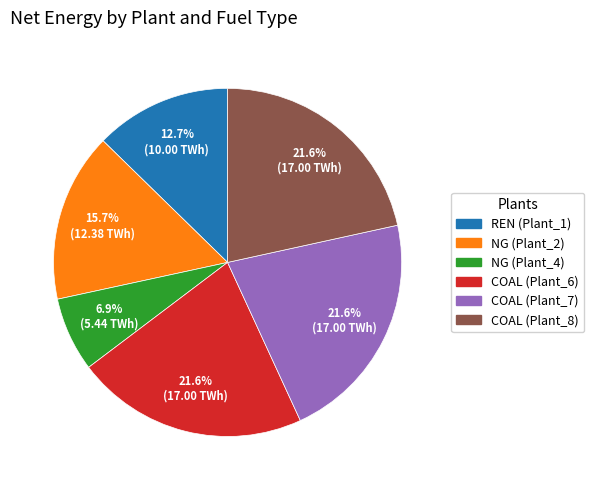

To the nearest percent, what is the difference between the largest and smallest slice percentages?

15%